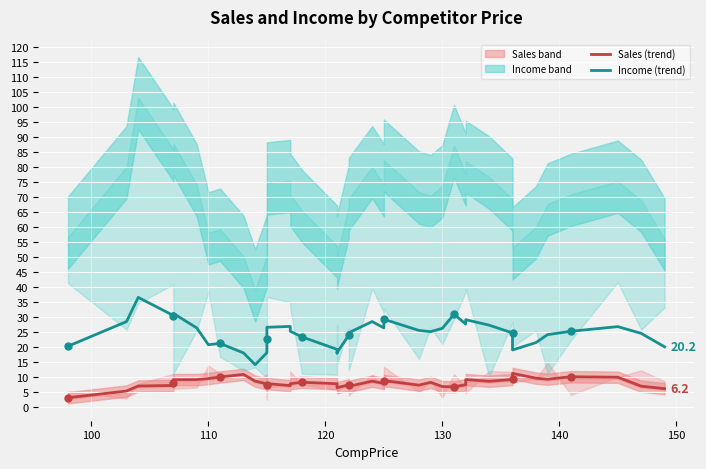

Which series contains the highest Y value?

Income (trend)